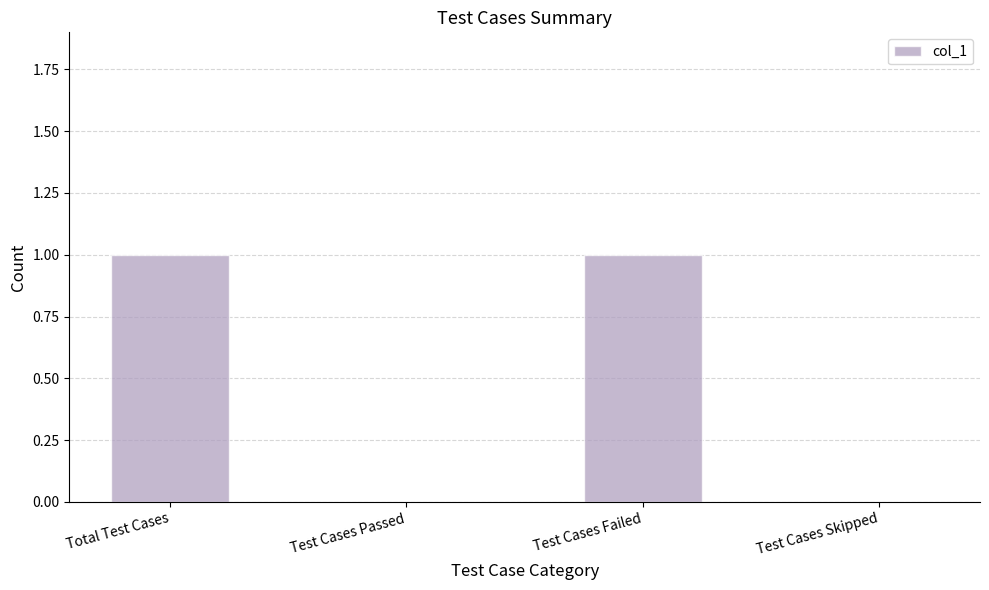

What is the maximum value shown in the chart?

1